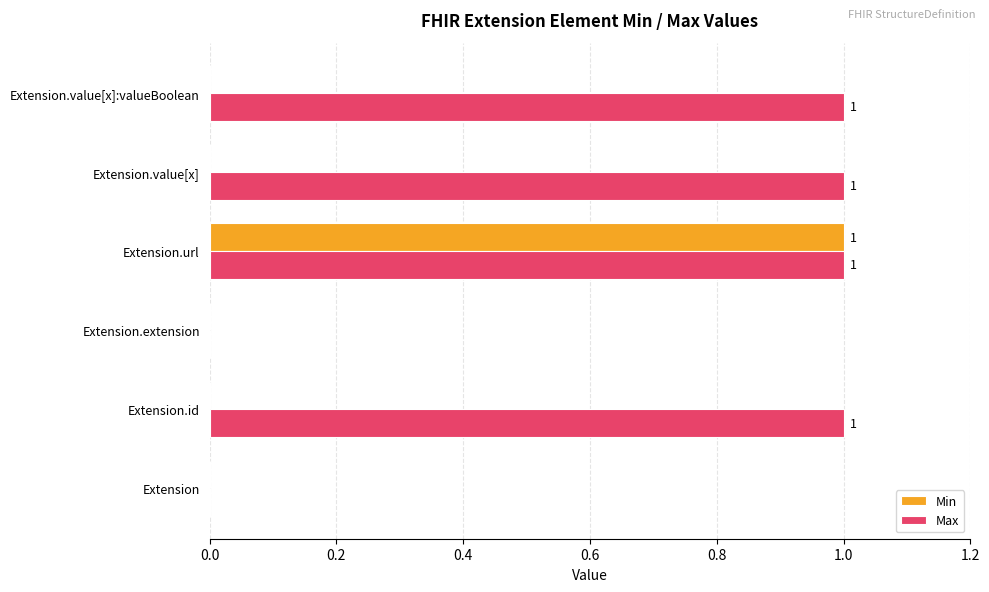

The Min series shows 1 at Extension.extension. True or false?

False